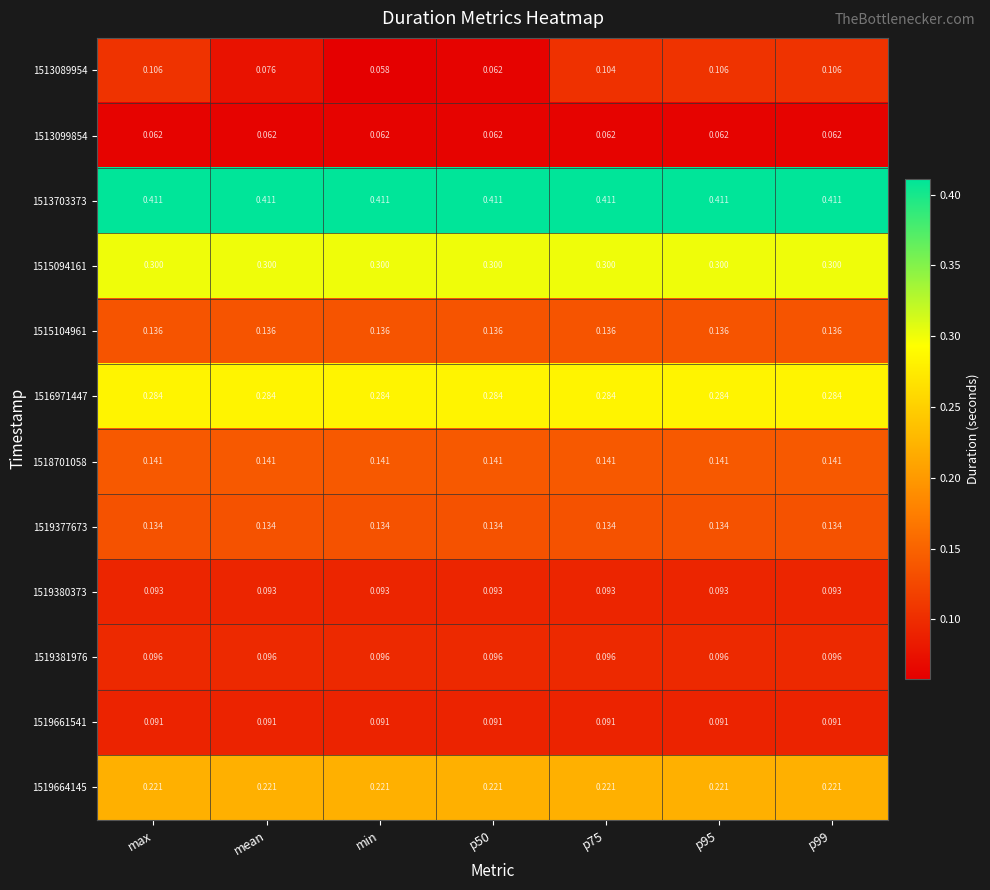

What is the difference between the highest and lowest values at p75?

0.3